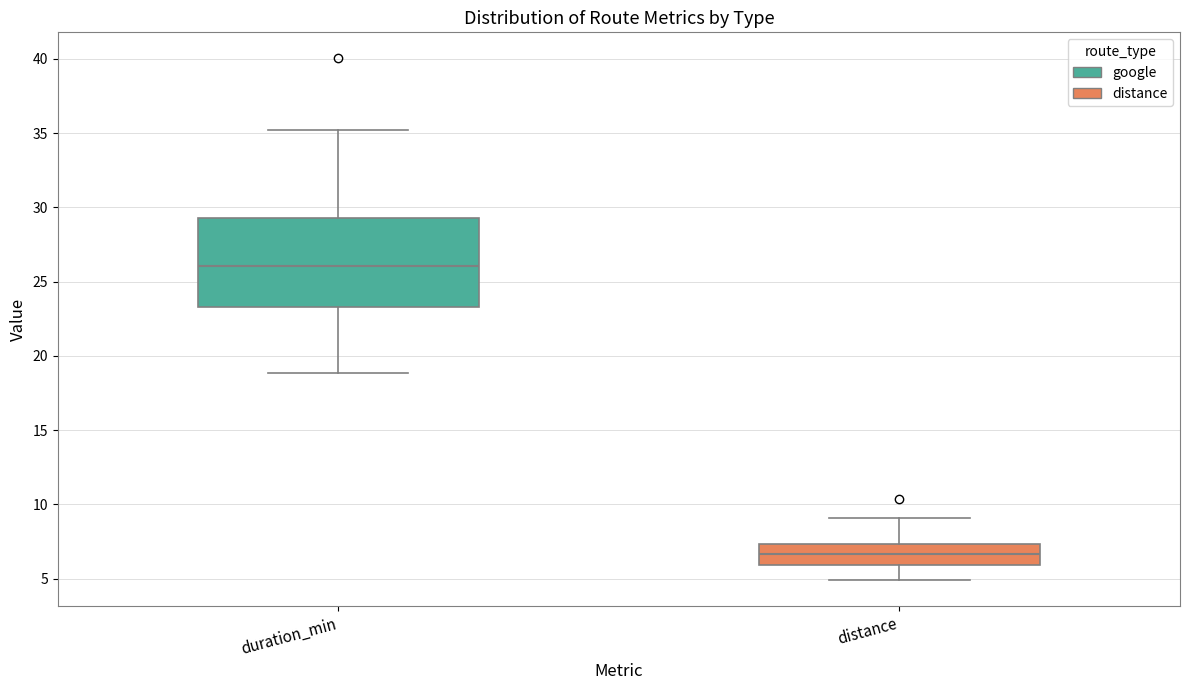

Reading left to right, transcribe this box plot: for each box, give where its median line is, the range the box spans, and where its two whiskers end, as read against the y-axis. The values are not printed on the chart, so give them approximately, as read against the axis.

duration_min: median 26.0, box 23.5 to 29.5, whiskers 19.0 to 35.0
distance: median 6.5, box 6.0 to 7.5, whiskers 5.0 to 9.0